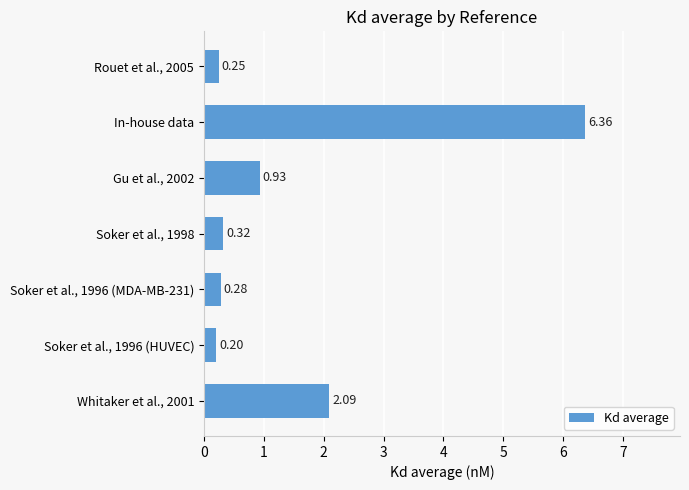

Which label corresponds to the largest value in the chart?

In-house data